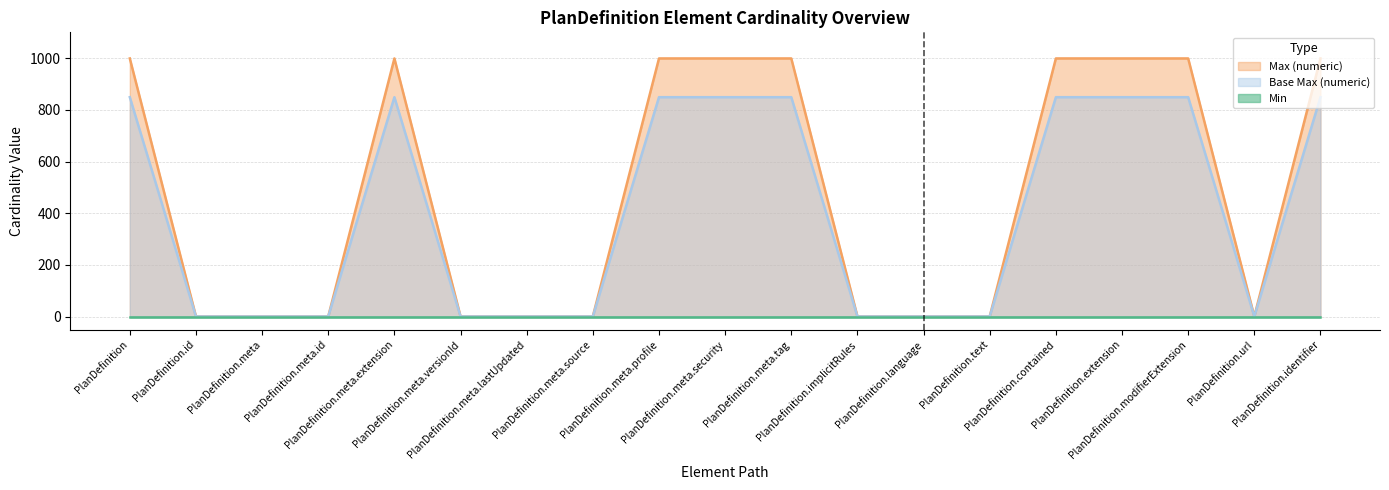

What is the label of the 18th point from the right?

PlanDefinition.id